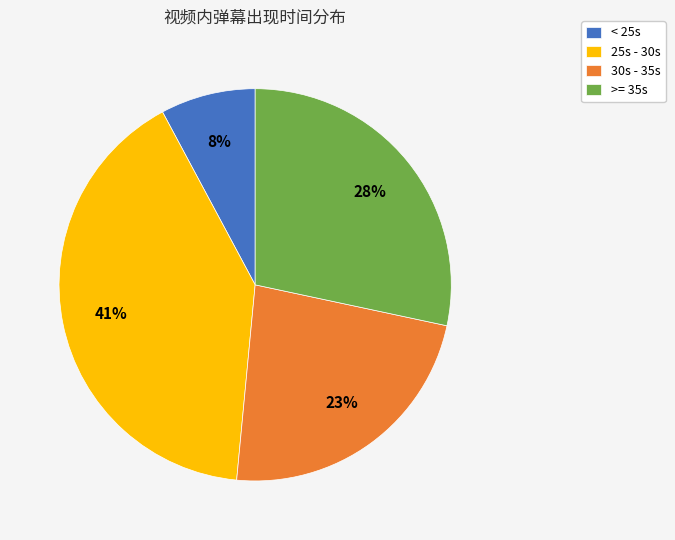

The 25s - 30s slice represents 41% of the pie. True or false?

True